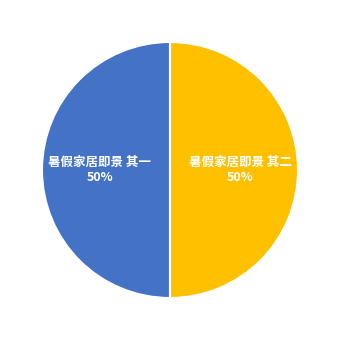

To the nearest percent, what is the combined percentage of 暑假家居即景 其一 and 暑假家居即景 其二?

100%